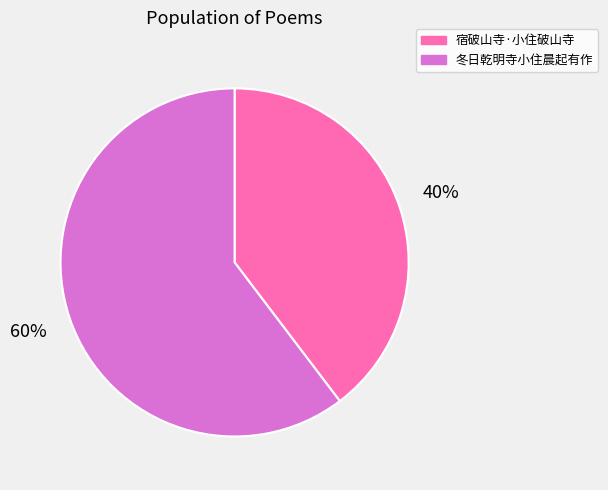

Rank the categories by value from lowest to highest.

宿破山寺·小住破山寺, 冬日乾明寺小住晨起有作